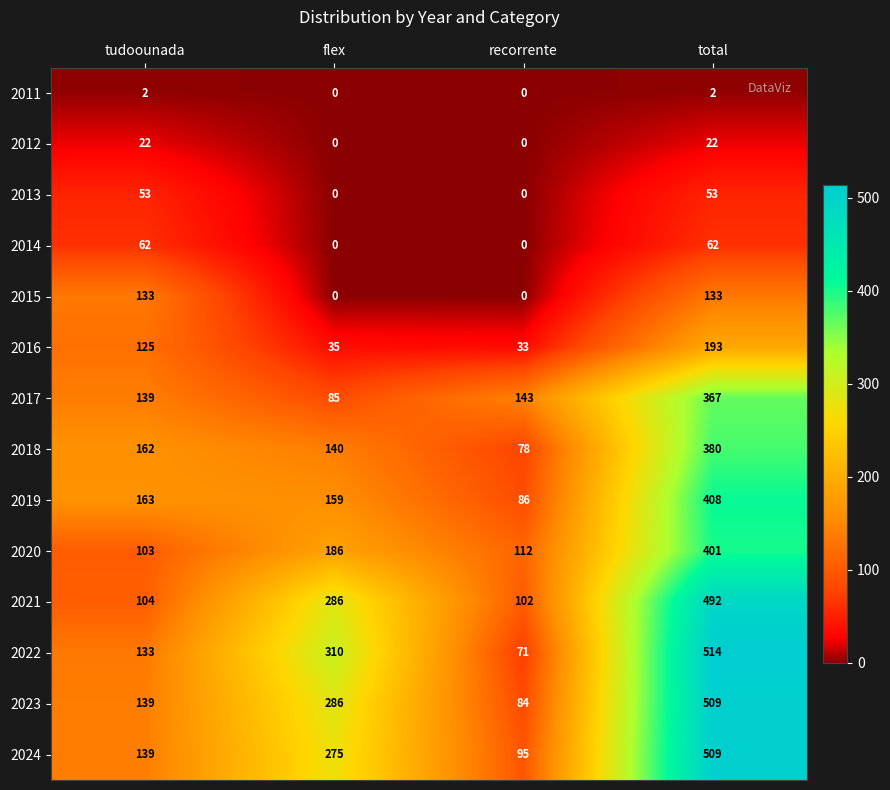

How many series are shown in this chart?

14